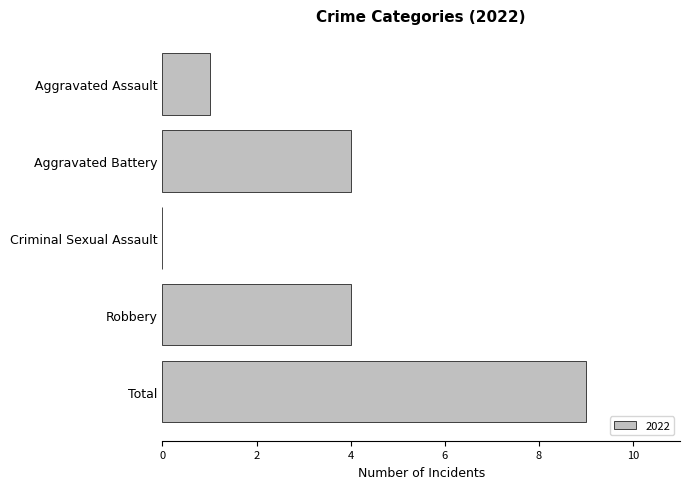

Which has a higher value, Robbery or Total?

Total